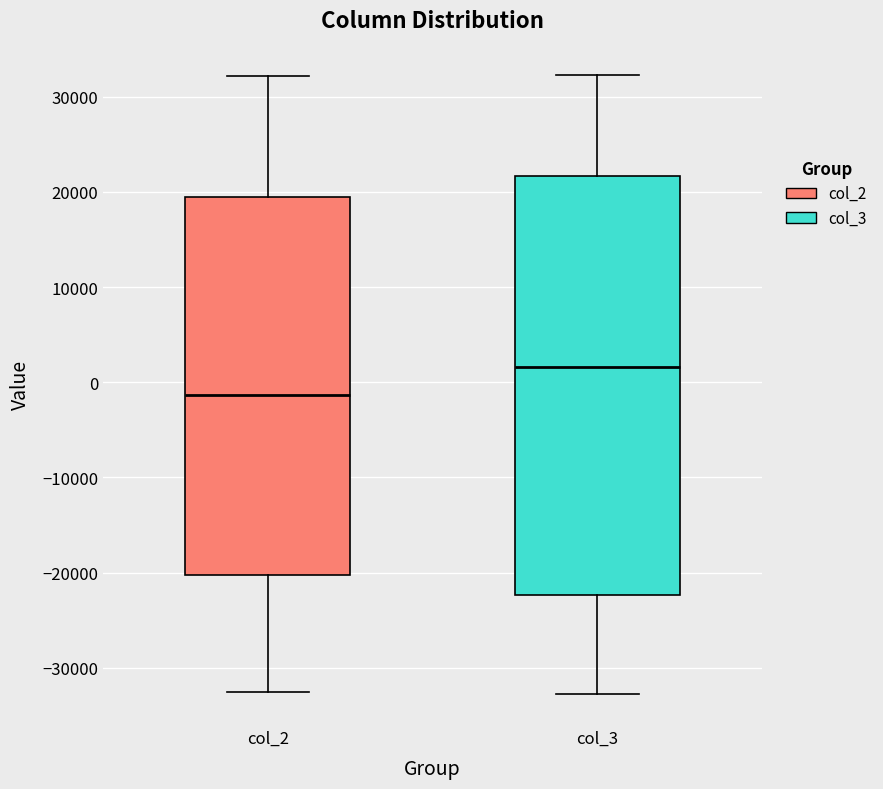

Which box is the tallest, from its lower edge to its upper edge?

col_3